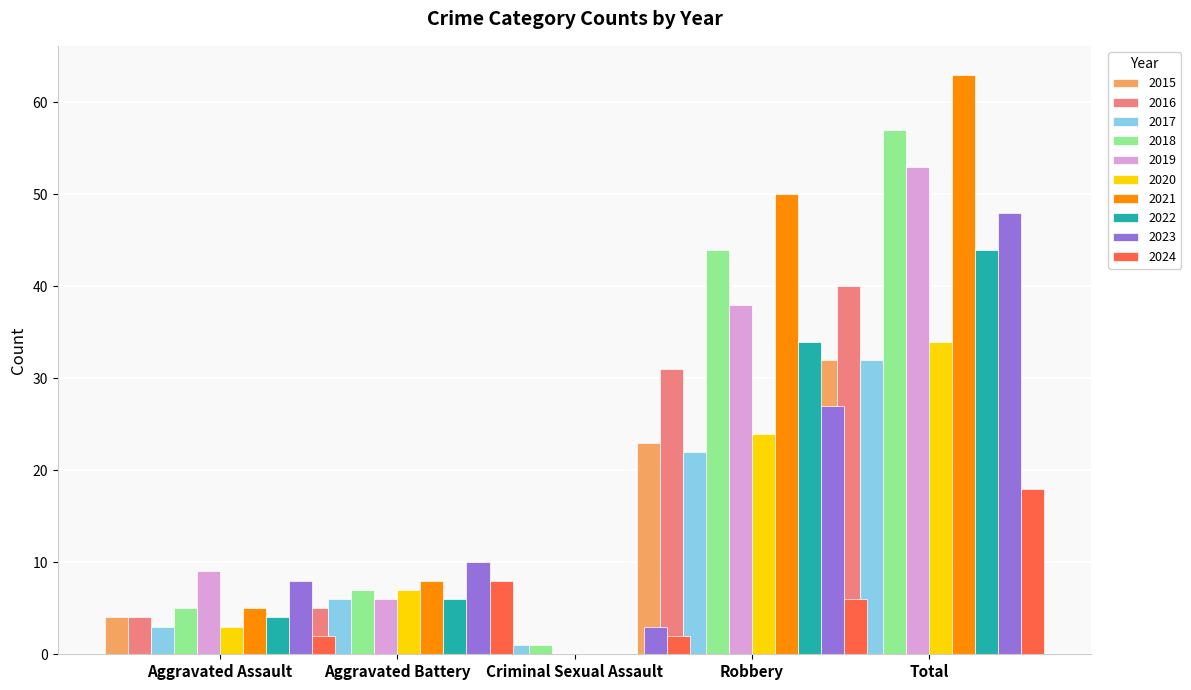

Which has a higher value, 2023 or 2020?

2023